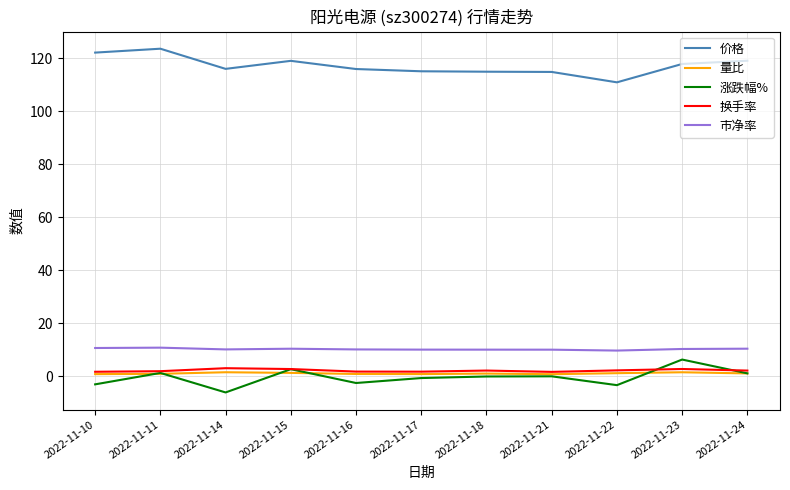

What is the difference between the maximum and minimum values in the 换手率 series?

1.4